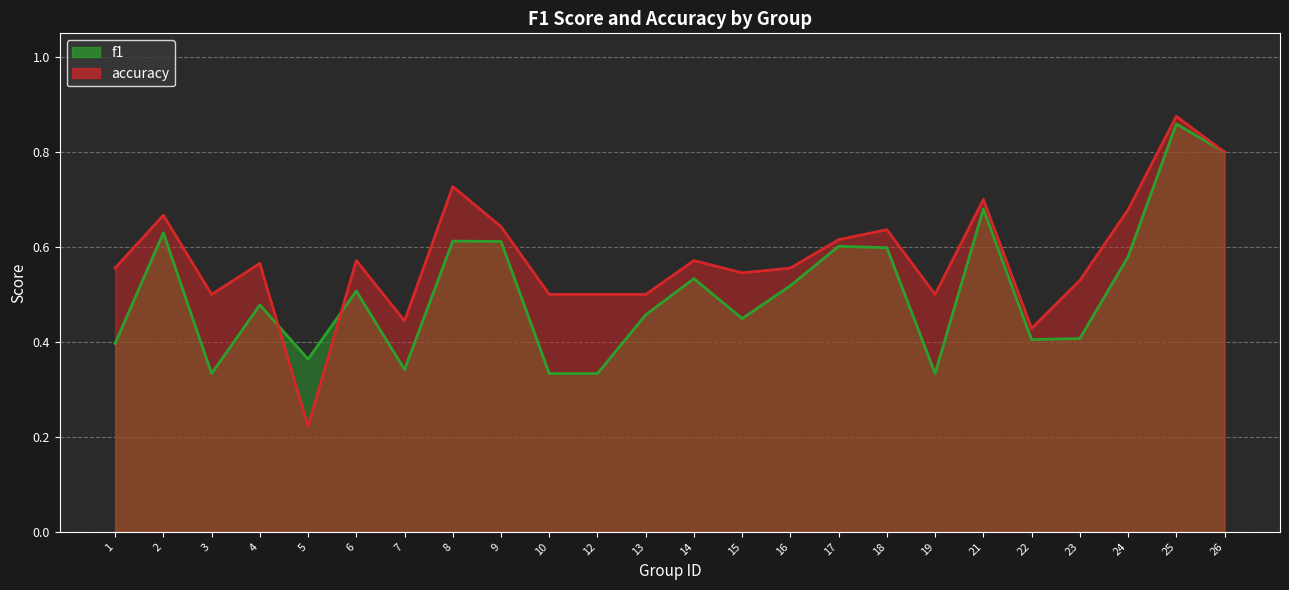

Which series changed the most between 1 and 8?

f1_line